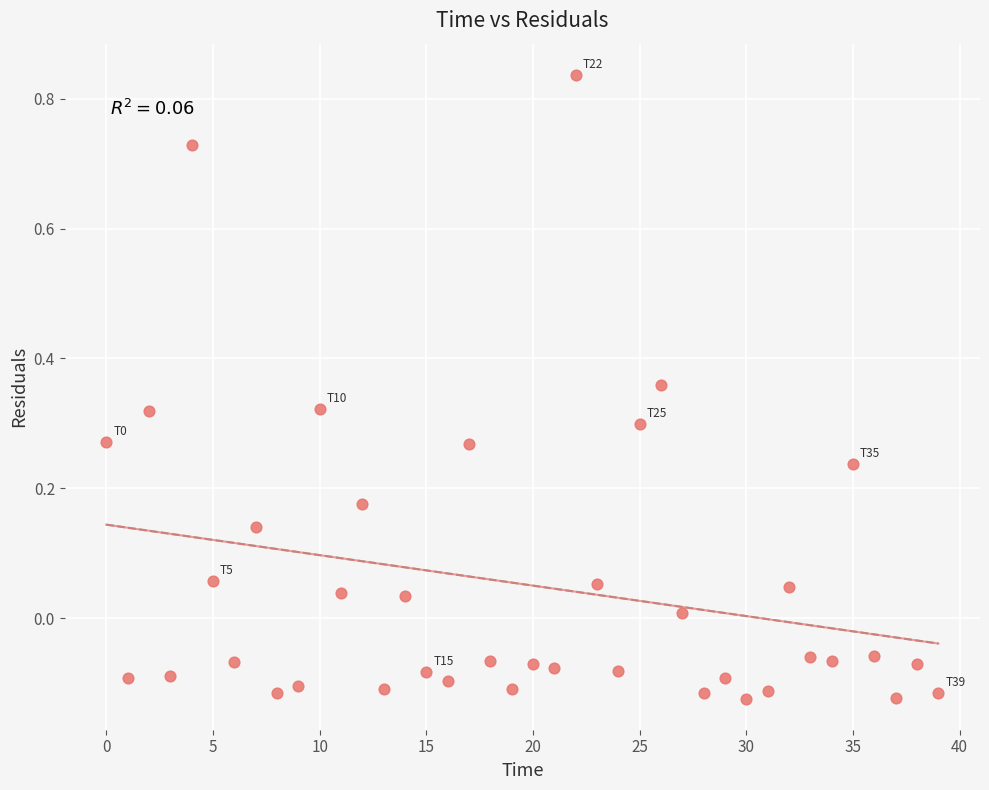

What is the range of Y values (max minus min)?

1.0